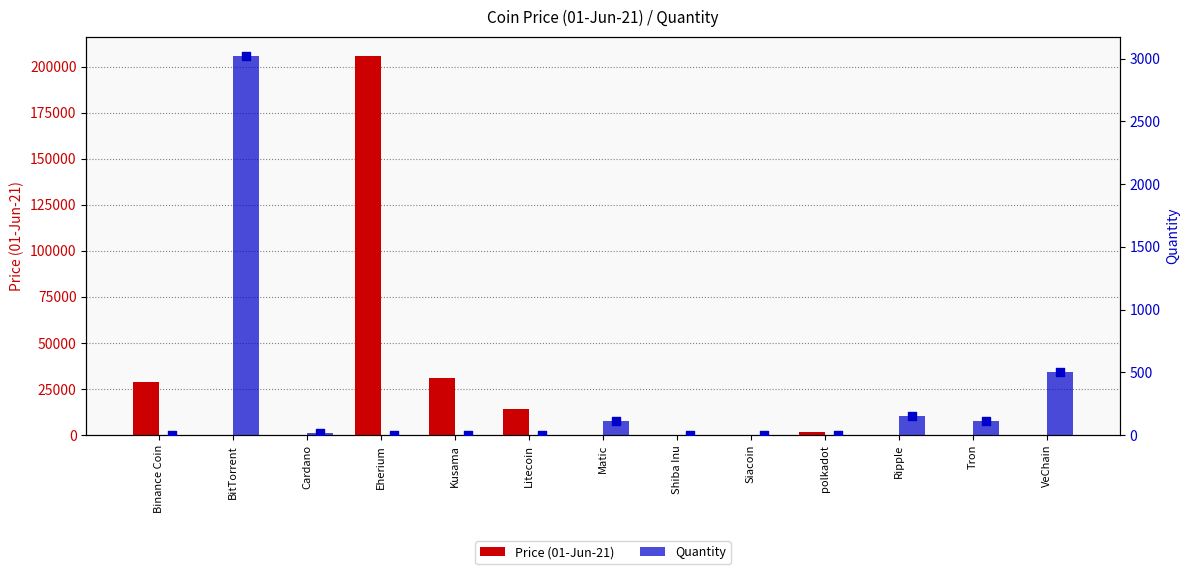

At which category is the sum across all series the highest?

Eherium